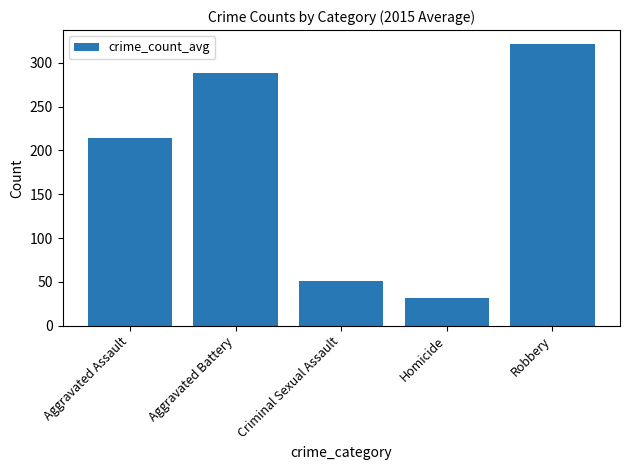

What is the label of the 5th bar from the right?

Aggravated Assault